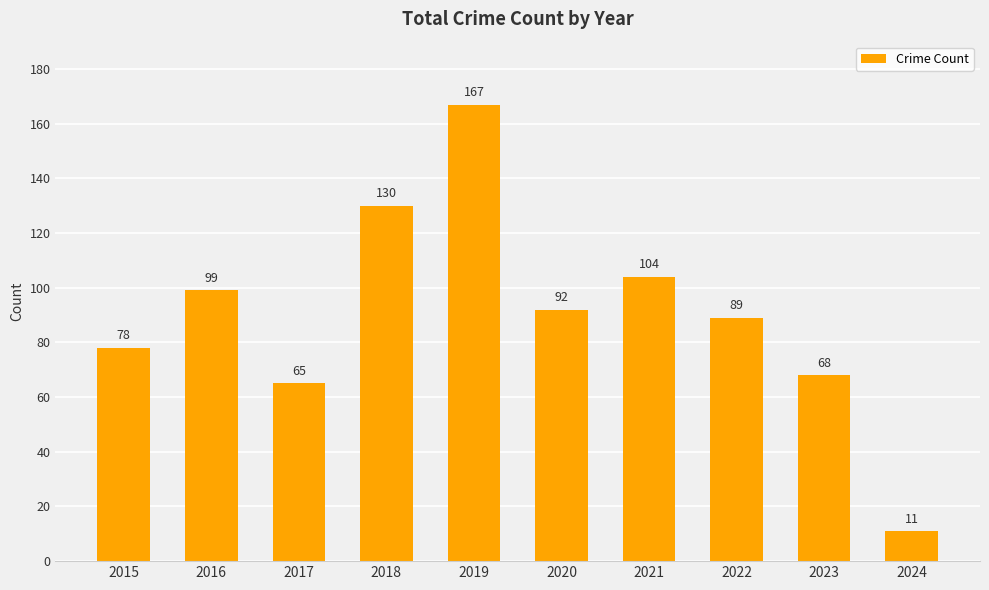

How many data points are less than 92?

5